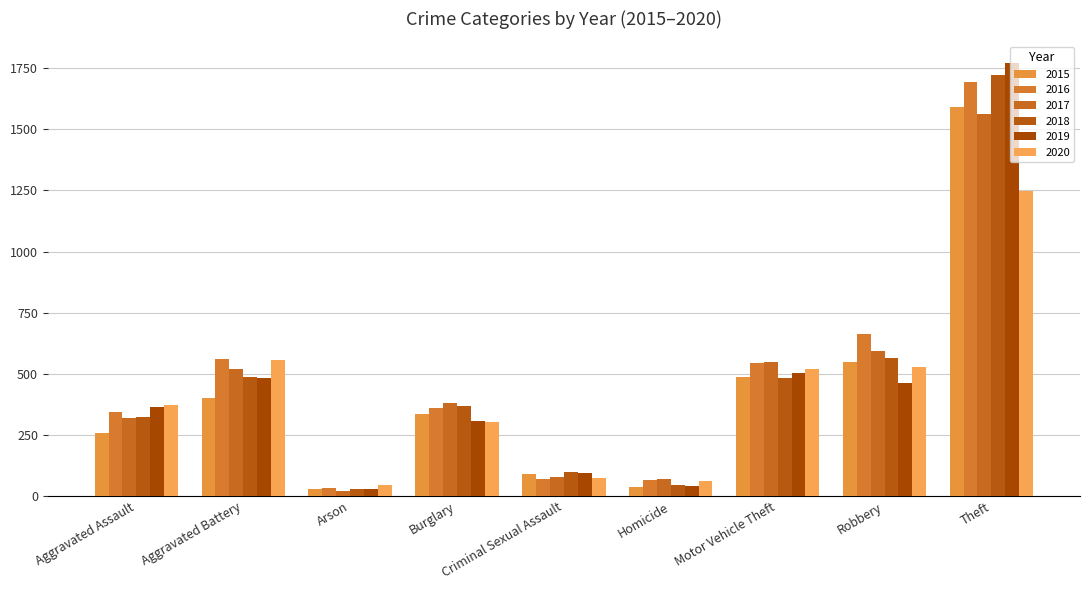

Reading left to right, list all the values displayed in this chart.

2015: 258	401	27	337	90	39	488	550	1592
2016: 344	562	32	362	69	67	544	662	1692
2017: 321	519	20	381	80	68	547	594	1564
2018: 322	487	29	369	99	46	482	565	1723
2019: 363	481	28	305	93	43	505	461	1771
2020: 373	555	44	301	75	62	518	528	1248